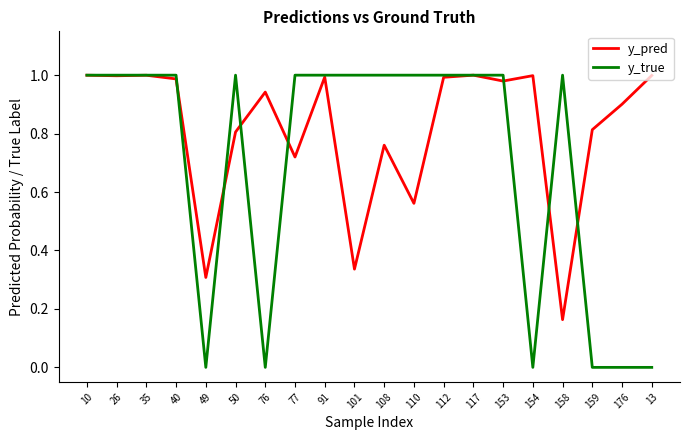

Which series has the largest total across all categories?

y_pred